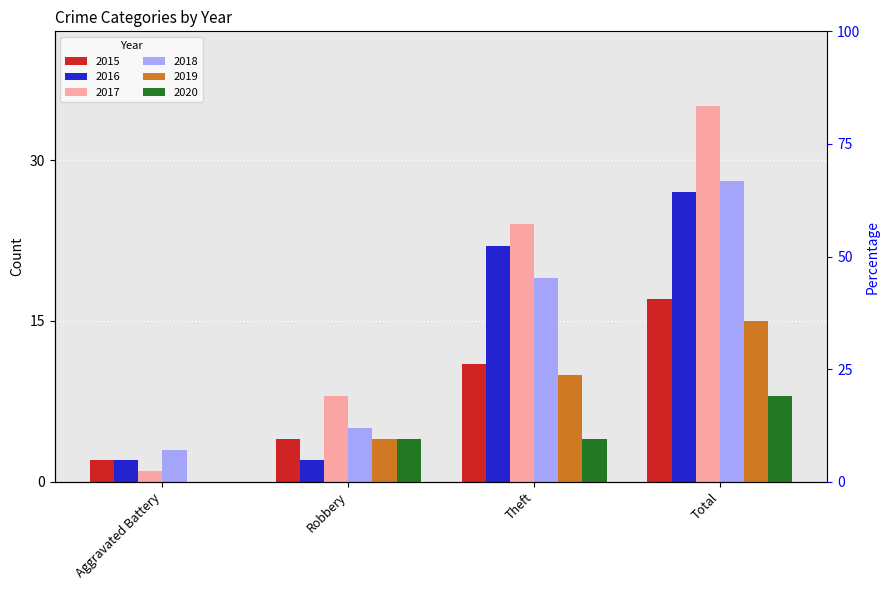

Which series has the largest total across all categories?

2017